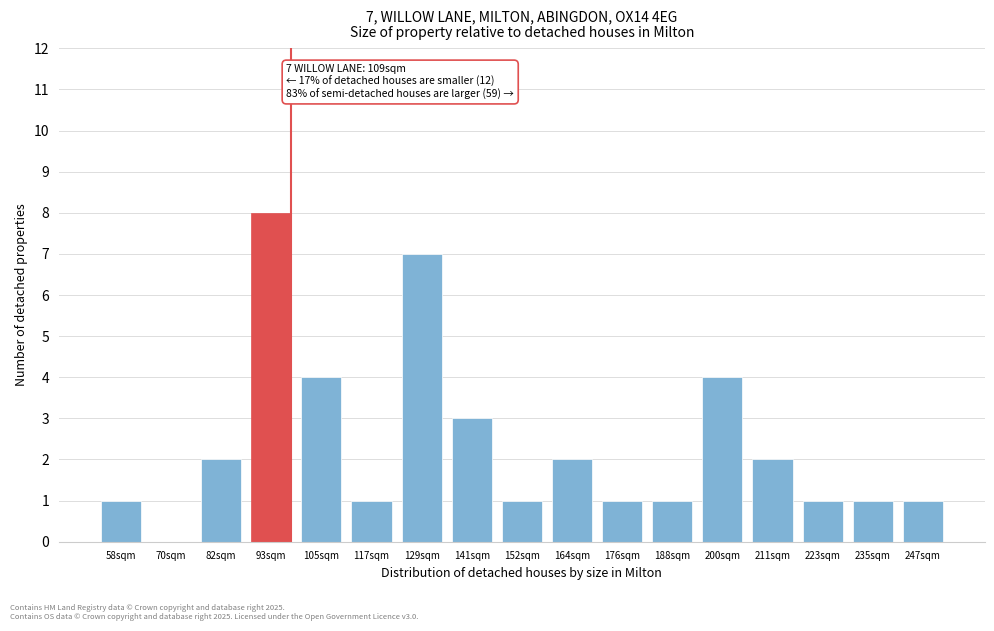

Reading right to left, list all the values displayed in this chart.

247sqm=1	235sqm=1	223sqm=1	211sqm=2	200sqm=4	188sqm=1	176sqm=1	164sqm=2	152sqm=1	141sqm=3	129sqm=7	117sqm=1	105sqm=4	93sqm=8	82sqm=2	70sqm=0	58sqm=1